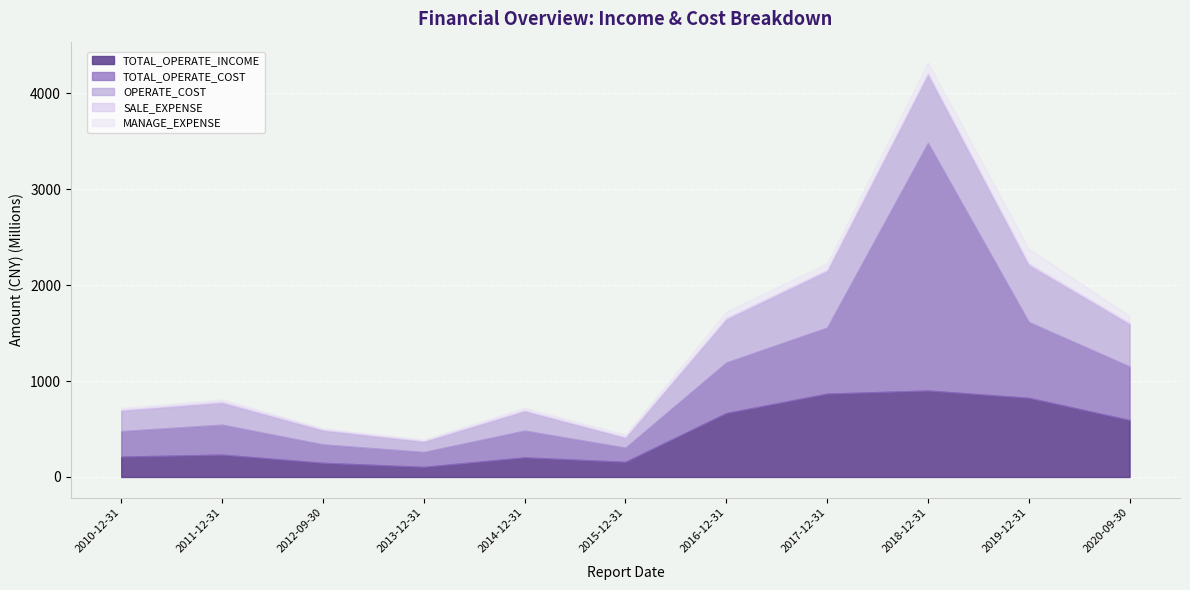

What position from the right is 2016-12-31?

5